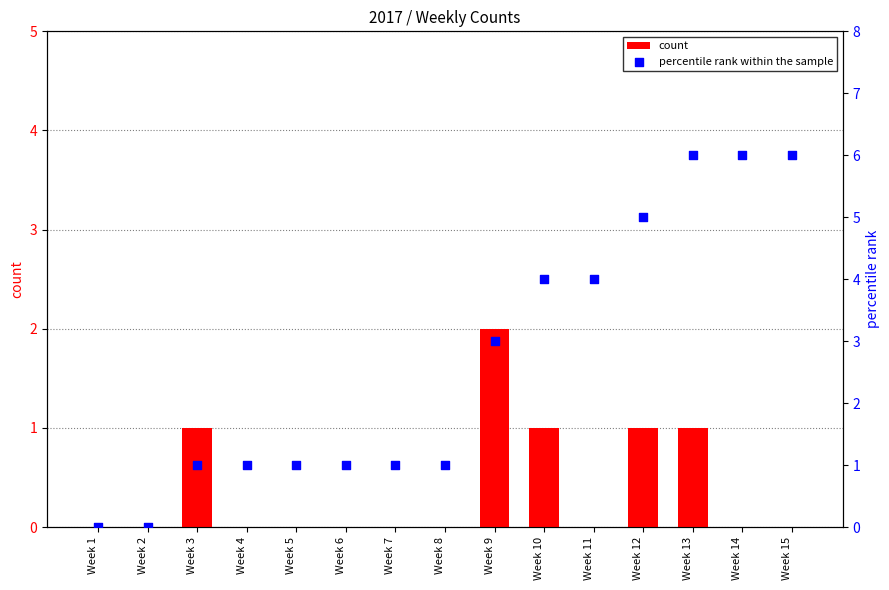

At how many categories does at least one series exceed 3?

6